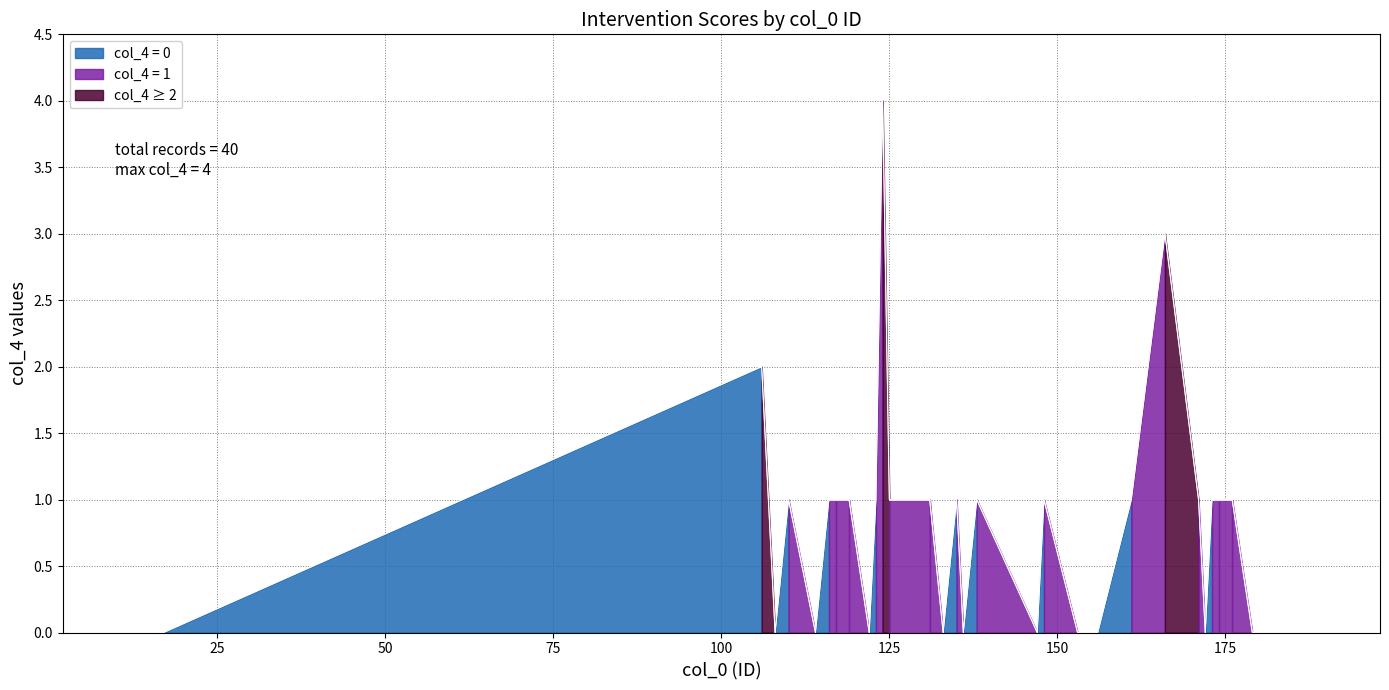

How many points are higher than both their immediate neighbors (excluding endpoints)?

4